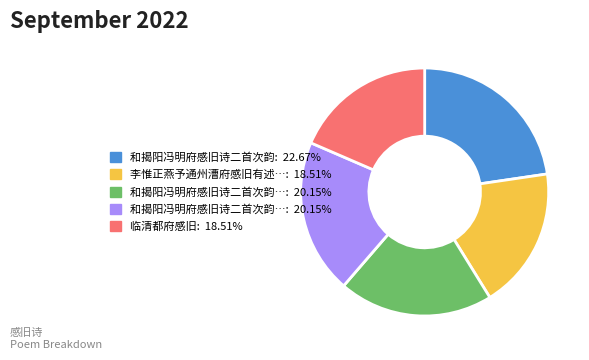

Is there any slice that represents more than half of the pie?

No